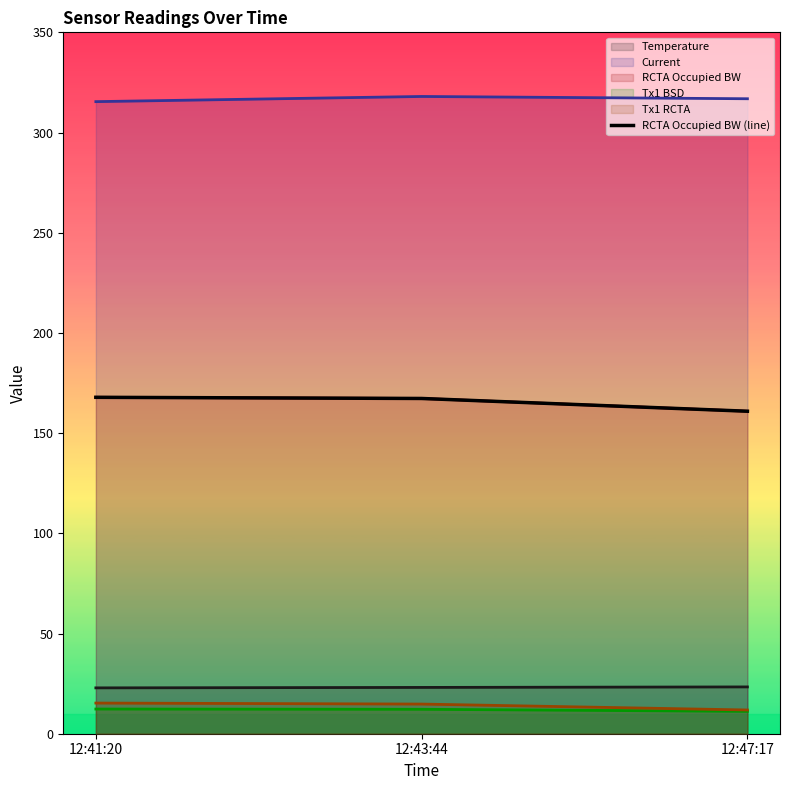

Does the chart display data point markers on the line(s)?

No